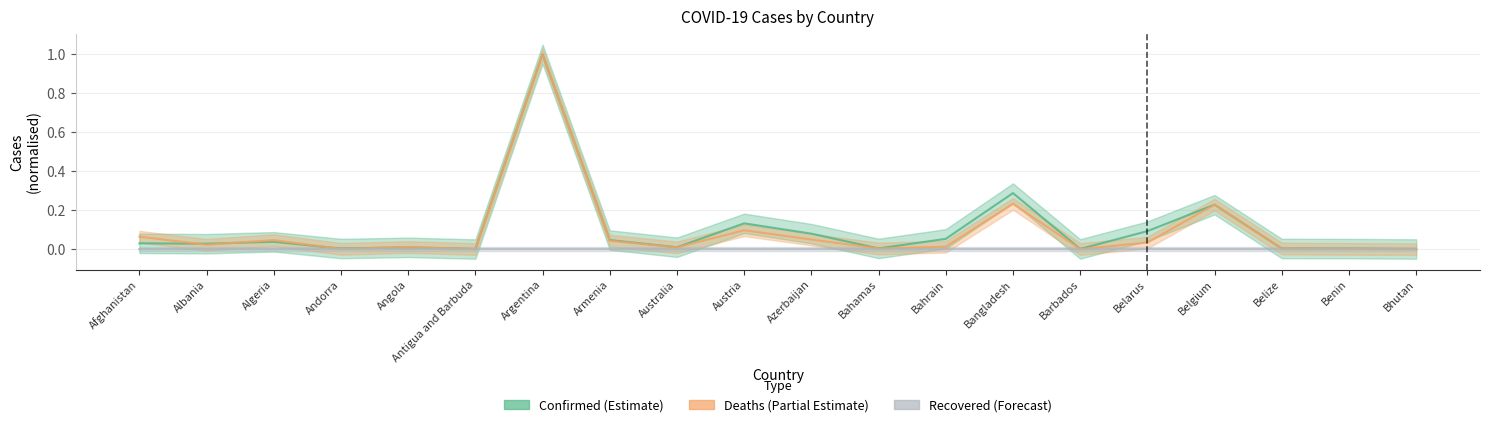

Between Bahrain and Bangladesh, which series saw the biggest shift?

Confirmed